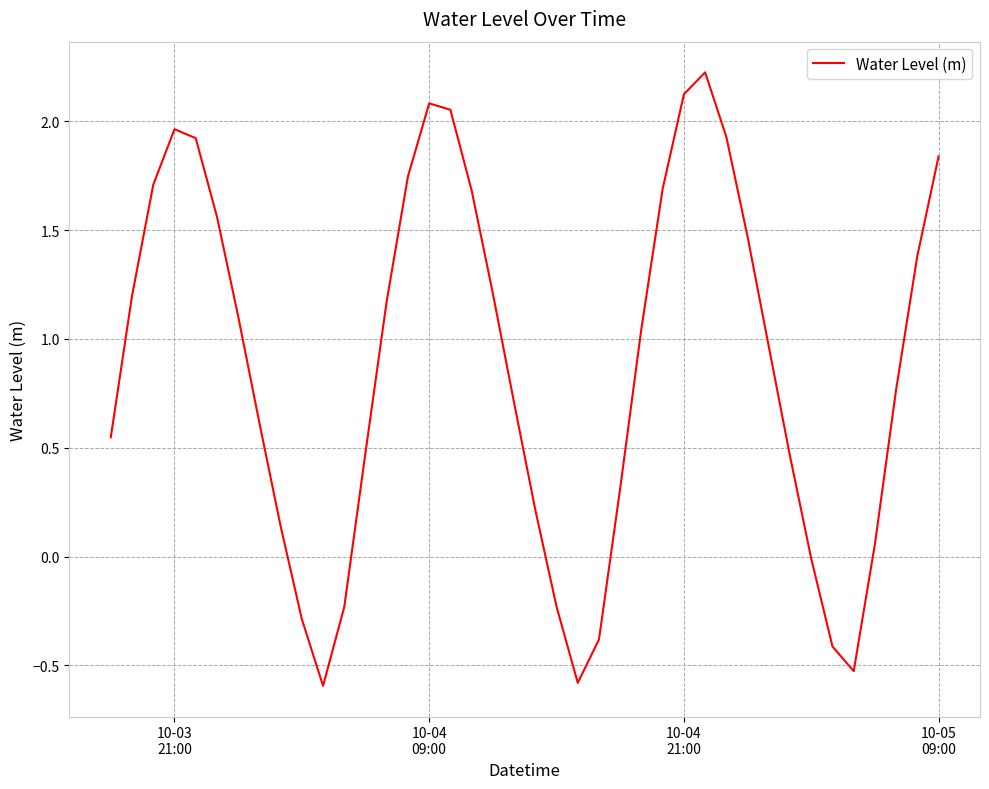

What is the minimum value shown in the chart?

-0.6